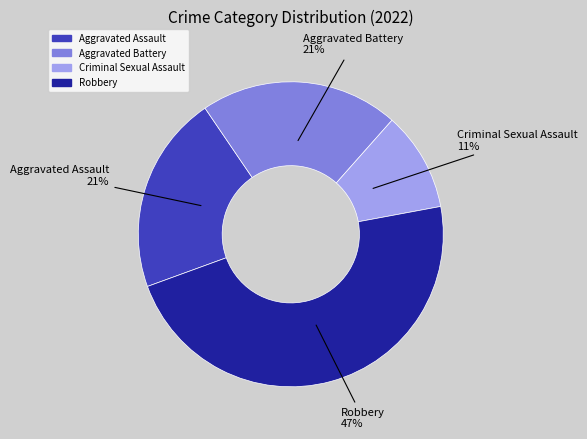

Which category has the biggest portion of the pie?

Robbery